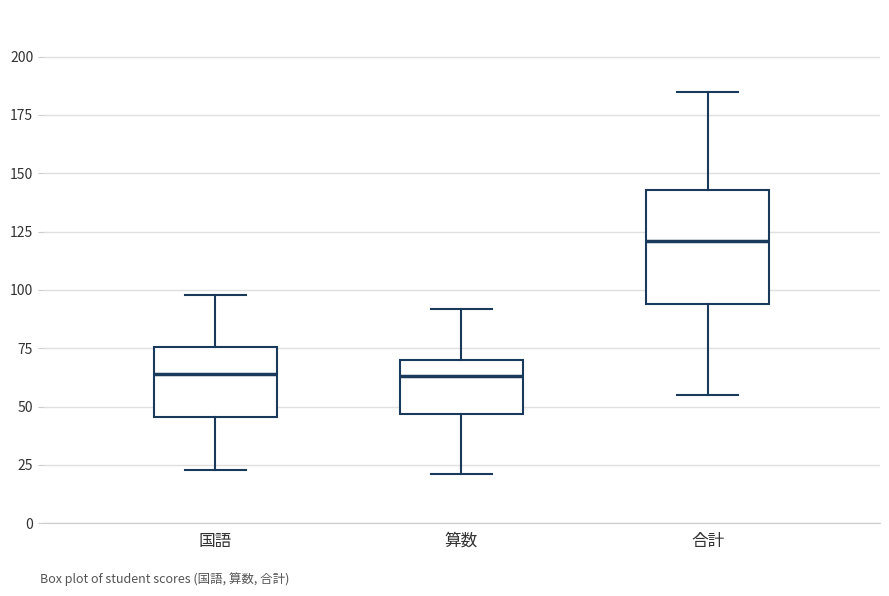

Reading left to right, transcribe this box plot: for each box, give where its median line is, the range the box spans, and where its two whiskers end, as read against the y-axis. The values are not printed on the chart, so give them approximately, as read against the axis.

国語: median 65, box 45 to 75, whiskers 25 to 100
算数: median 65, box 45 to 70, whiskers 20 to 90
合計: median 120, box 95 to 145, whiskers 55 to 185